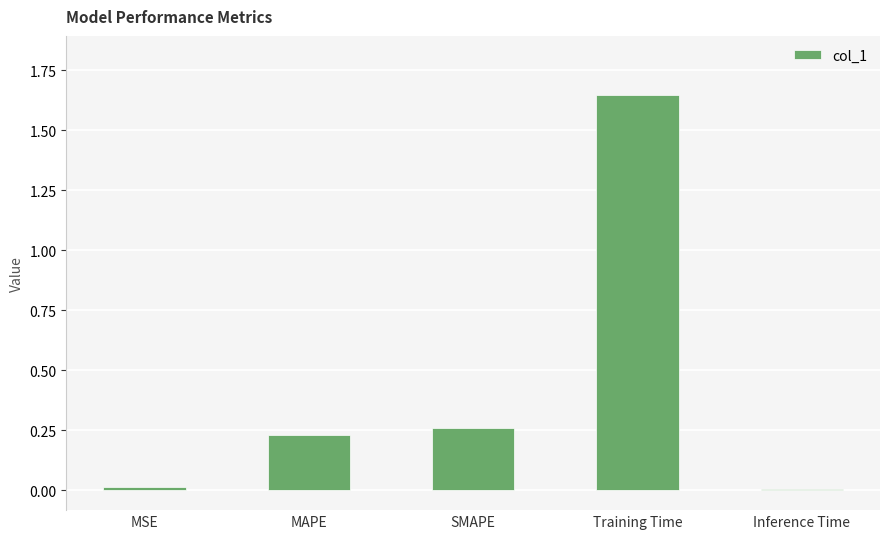

How many bars are there in total?

5